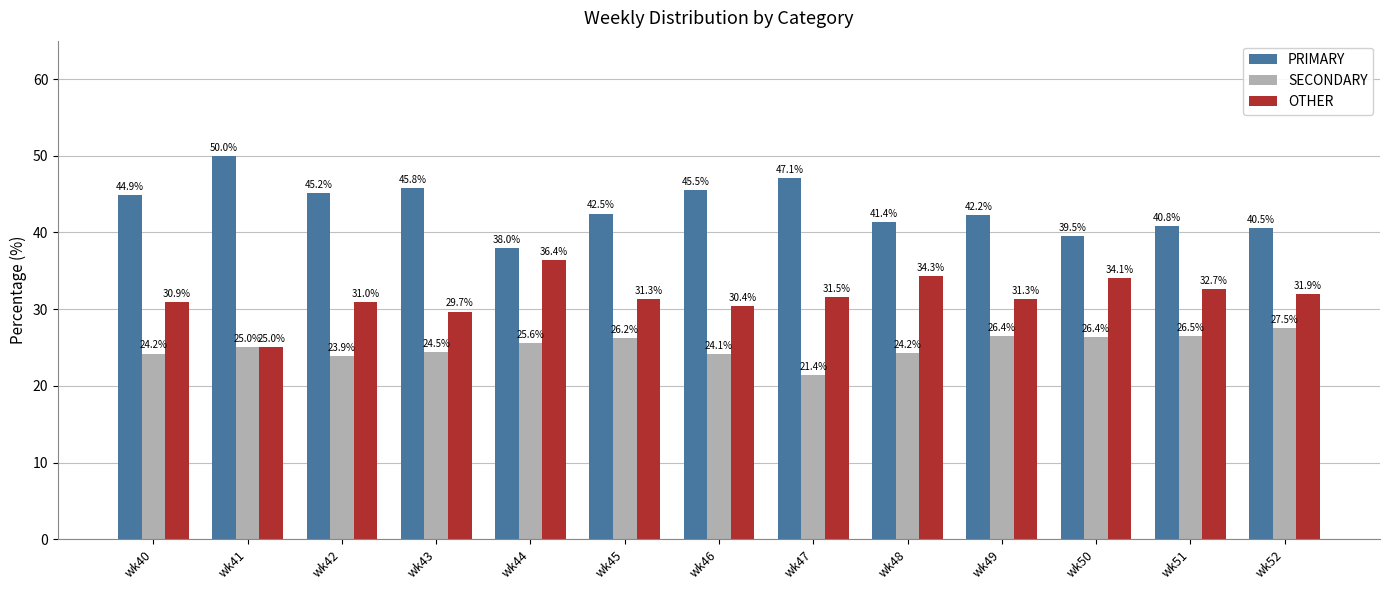

How many distinct data groups are displayed?

3